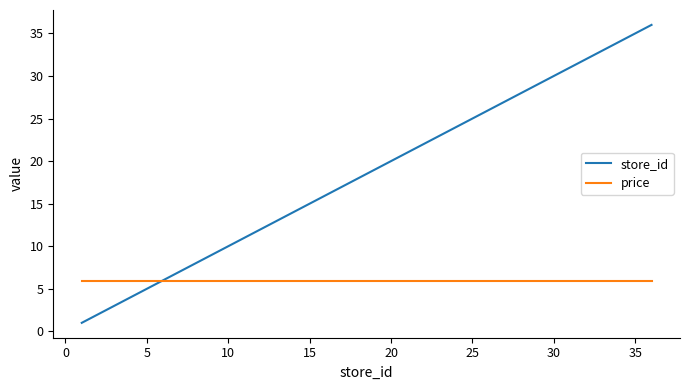

What is the smallest value displayed?

1.0